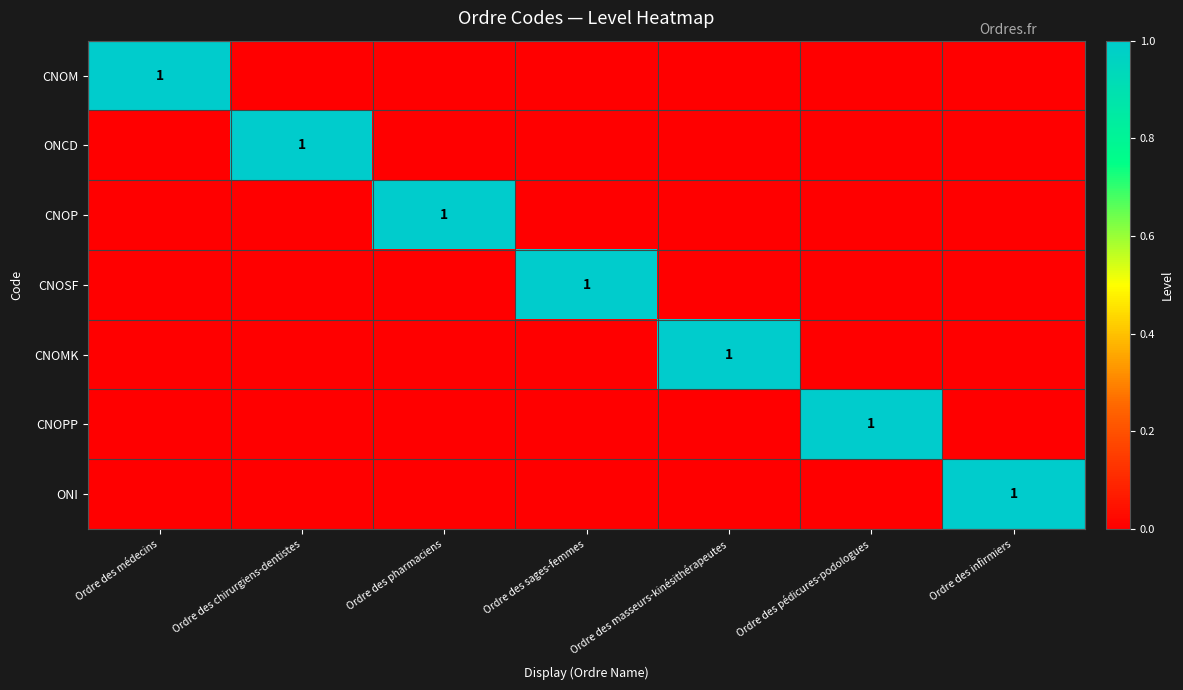

The value of CNOSF at Ordre des sages-femmes is 1. True or false?

True